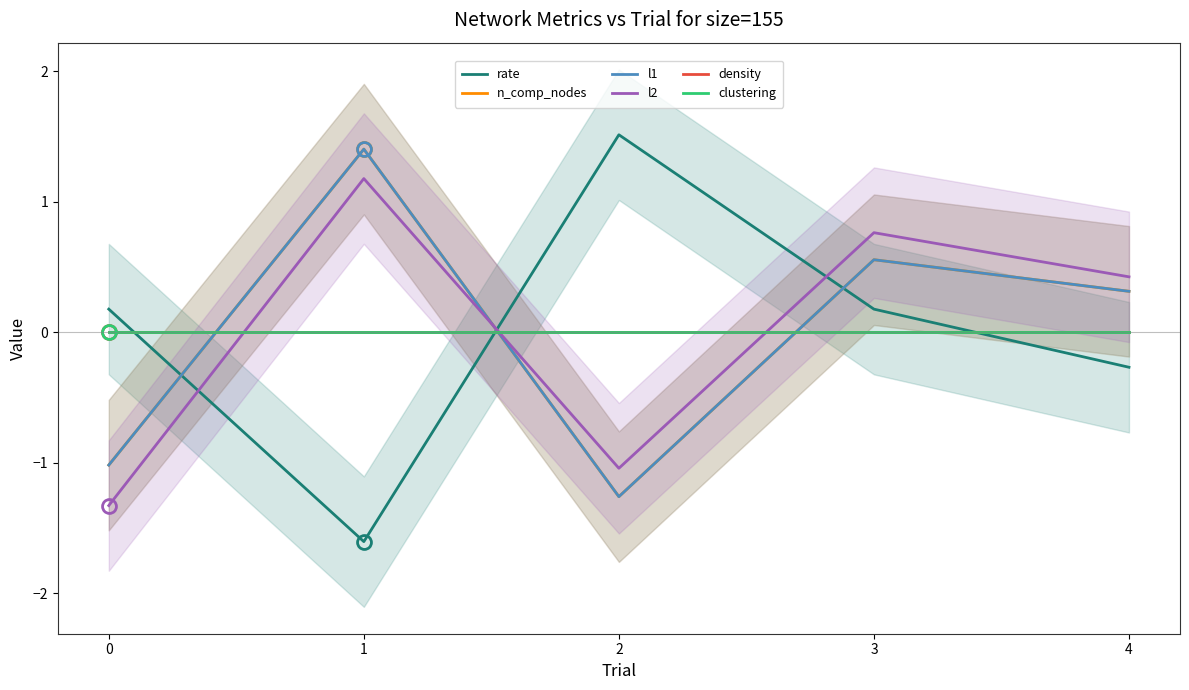

Does the chart have visible grid lines?

No